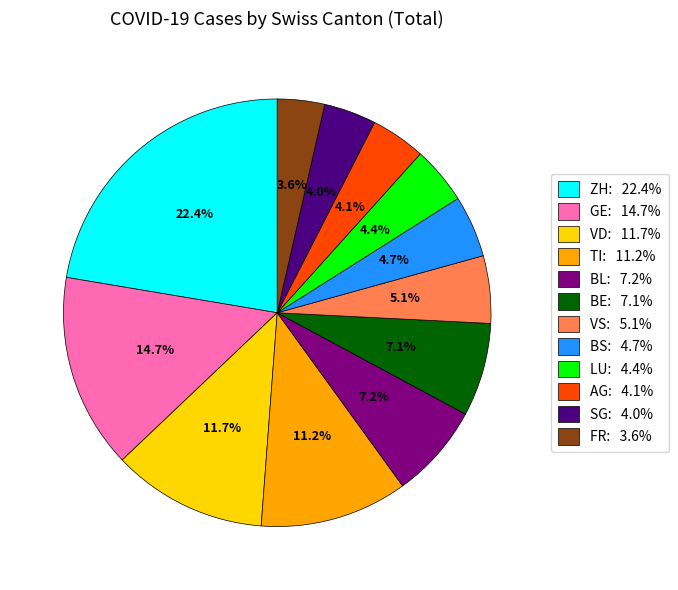

Which category has the biggest portion of the pie?

ZH: 22.4%